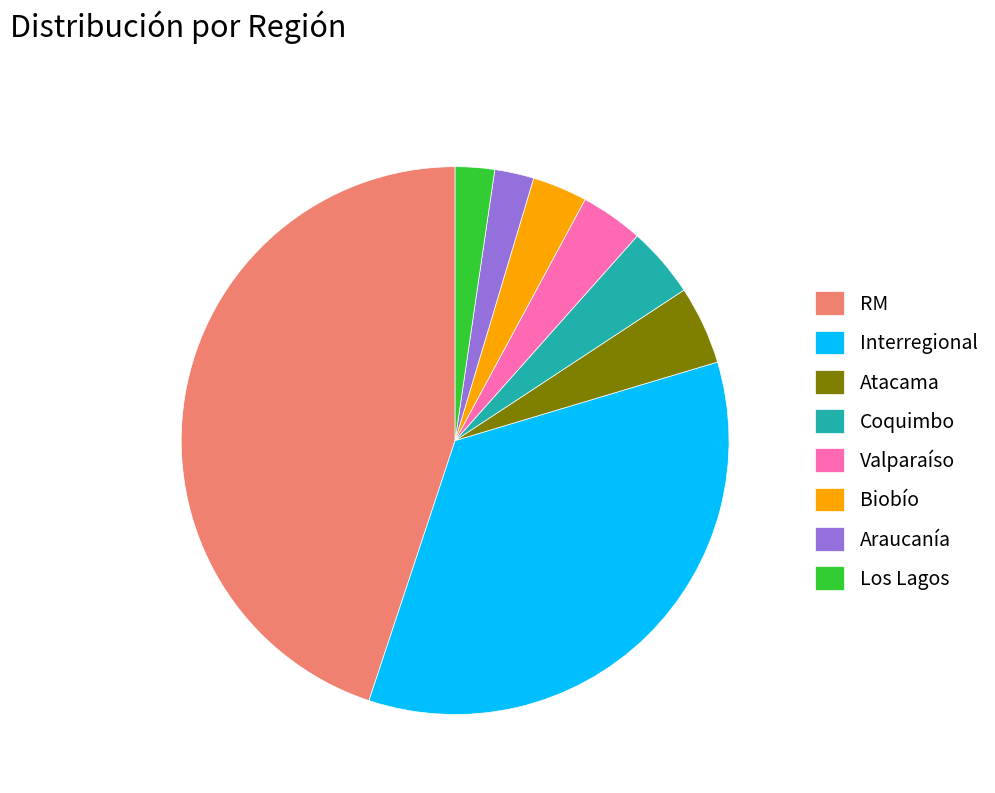

What is the largest slice in the pie chart?

RM